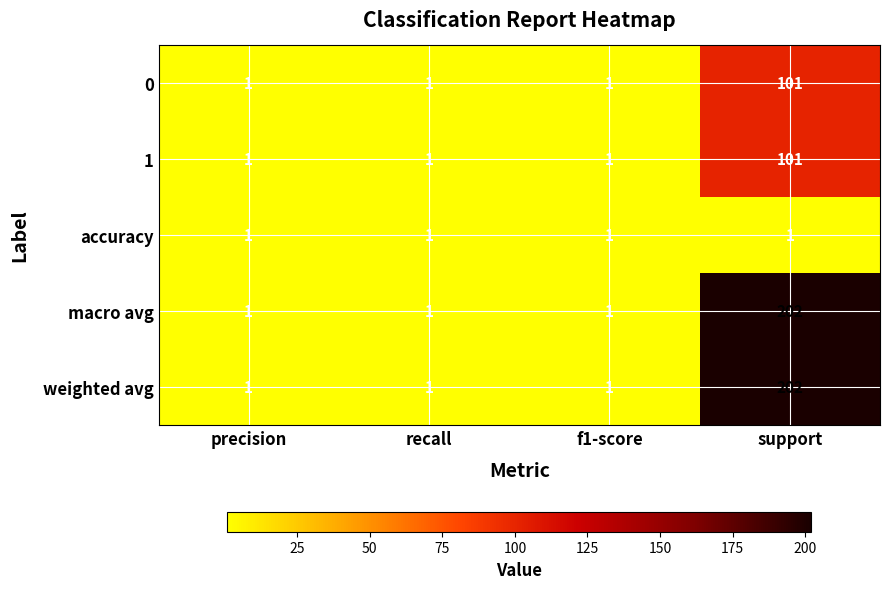

Which category has the highest value across all series?

support